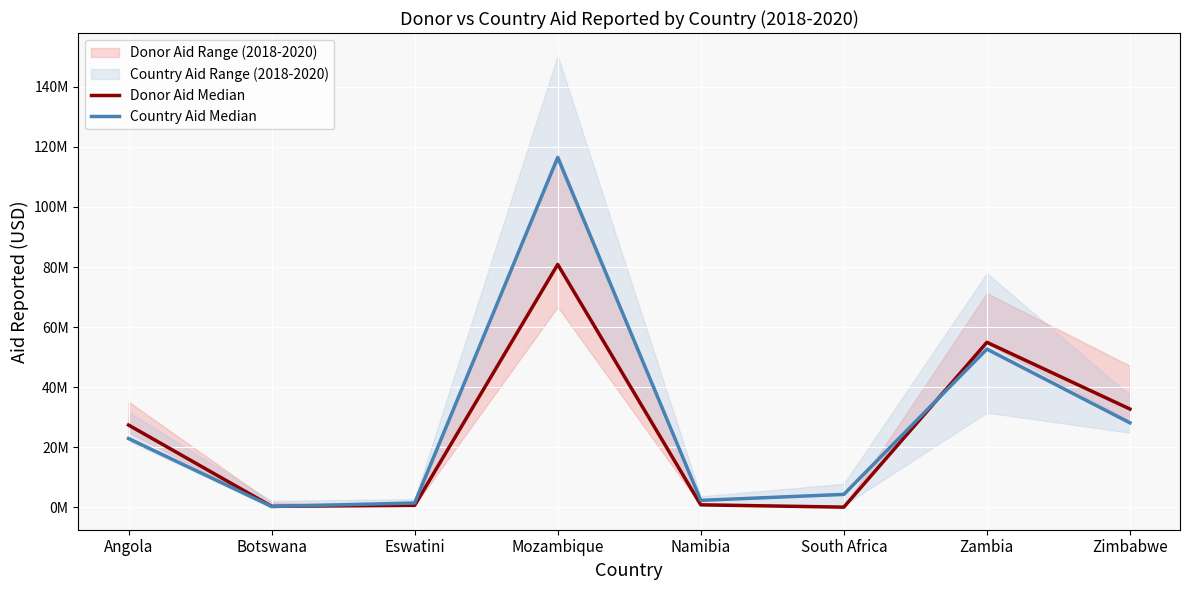

The value of Donor Aid Median at South Africa is 33084935.0. True or false?

False